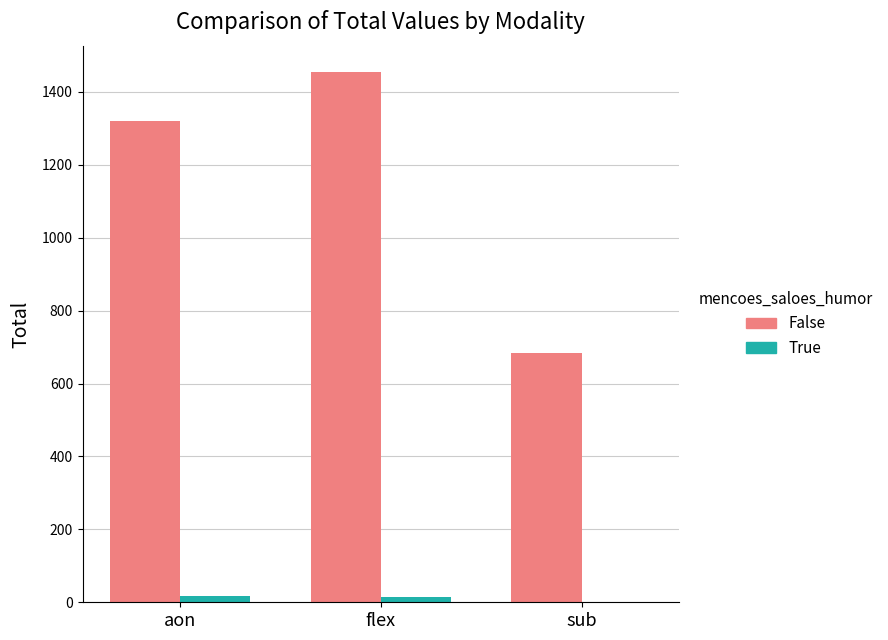

Between flex and sub, which series saw the biggest shift?

False